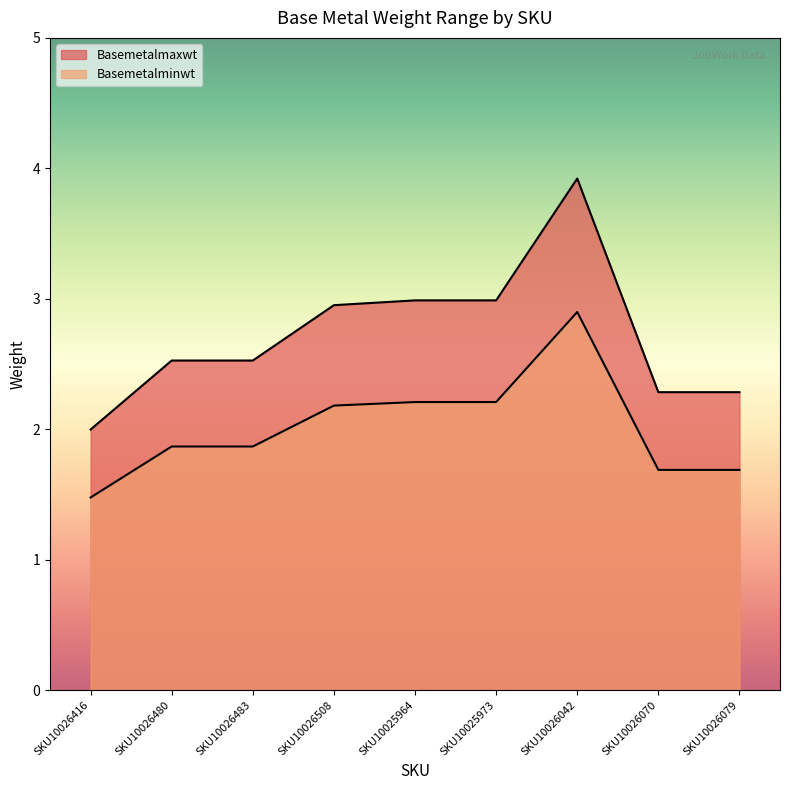

How many lines are shown in the chart?

2